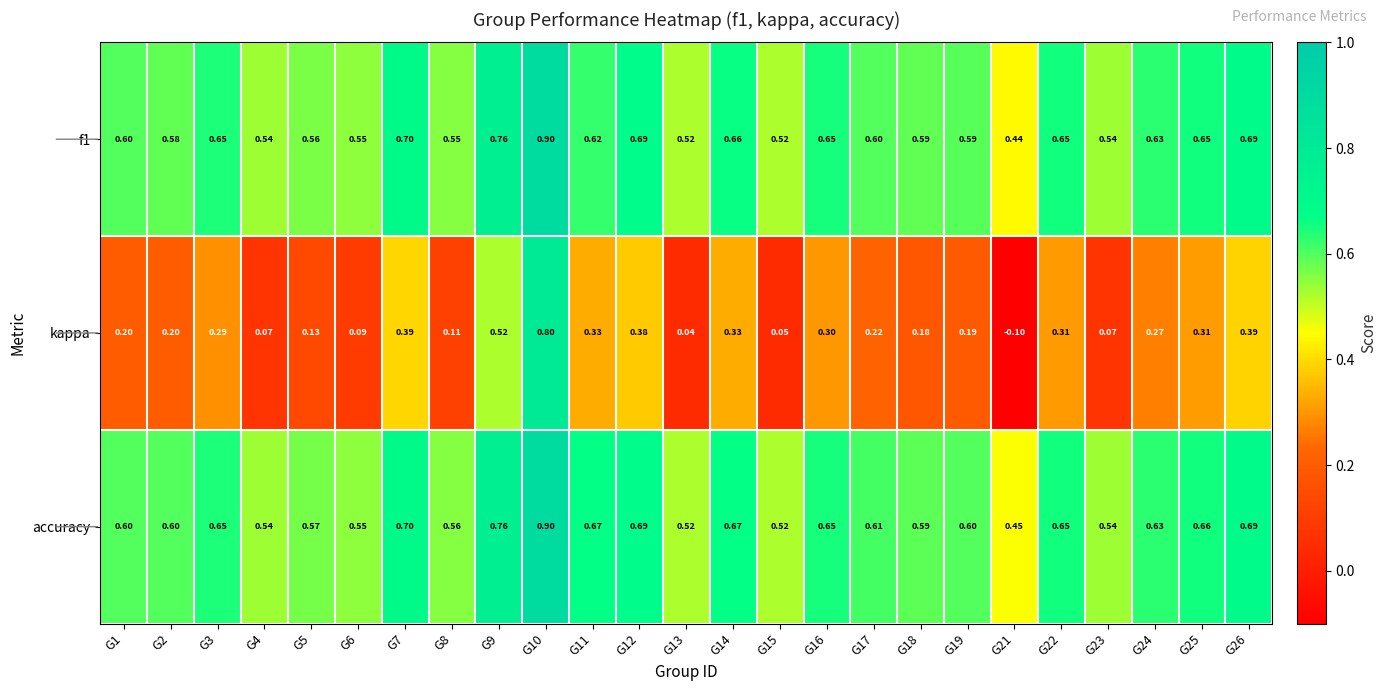

Which series changed the most between G6 and G10?

kappa